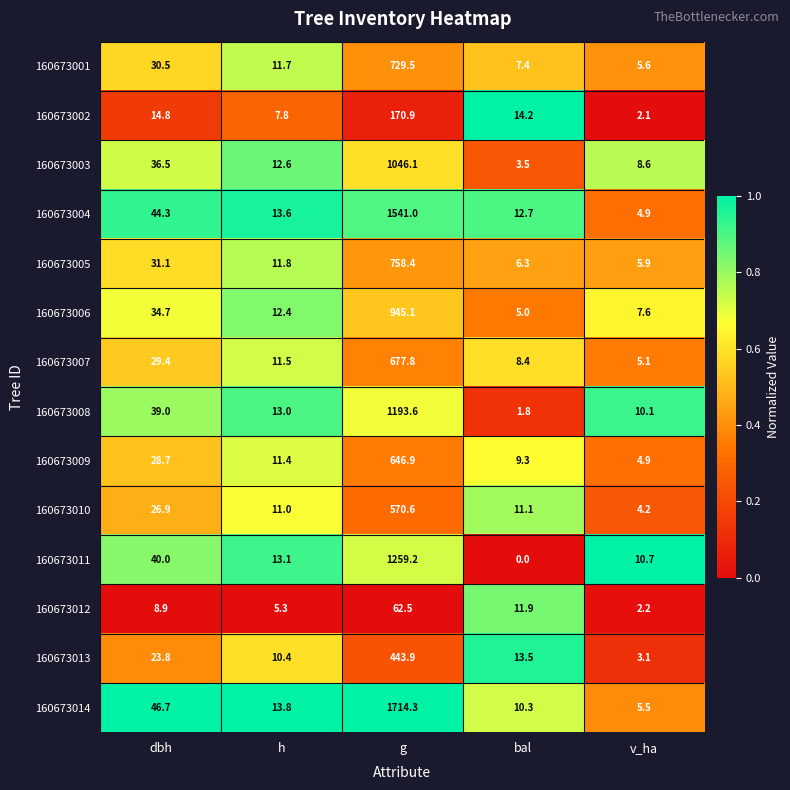

At which label does 160673004 first exceed 13?

dbh